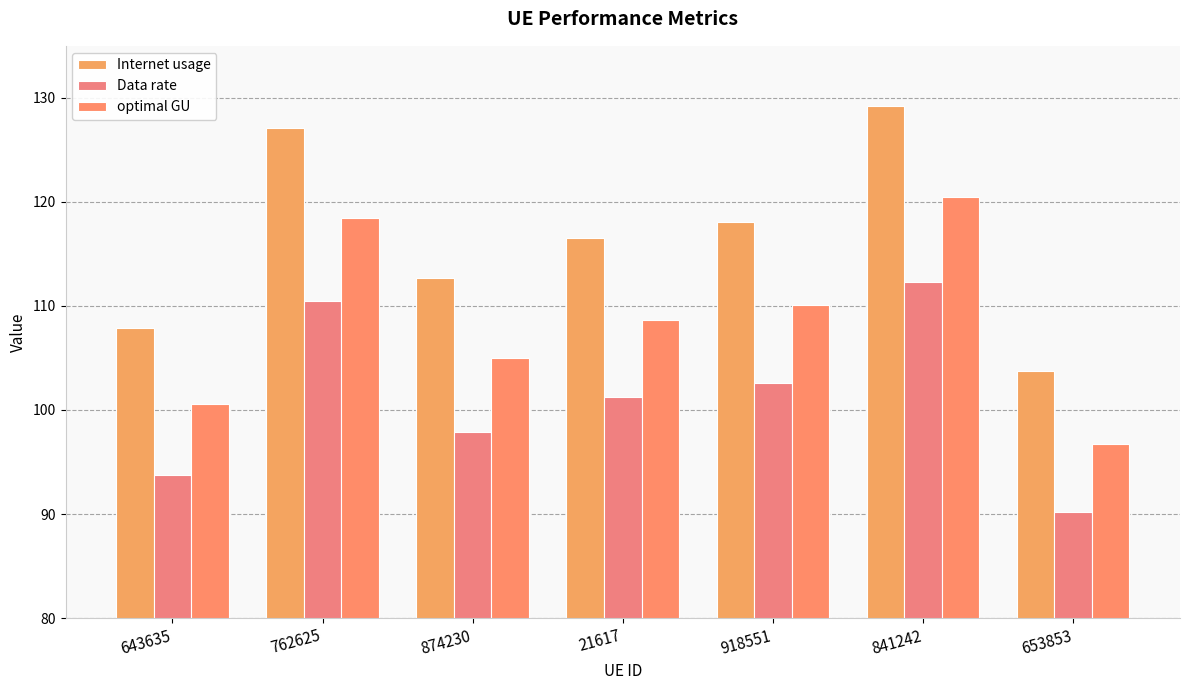

What is the difference between the second highest and second lowest values in the optimal GU series?

17.9